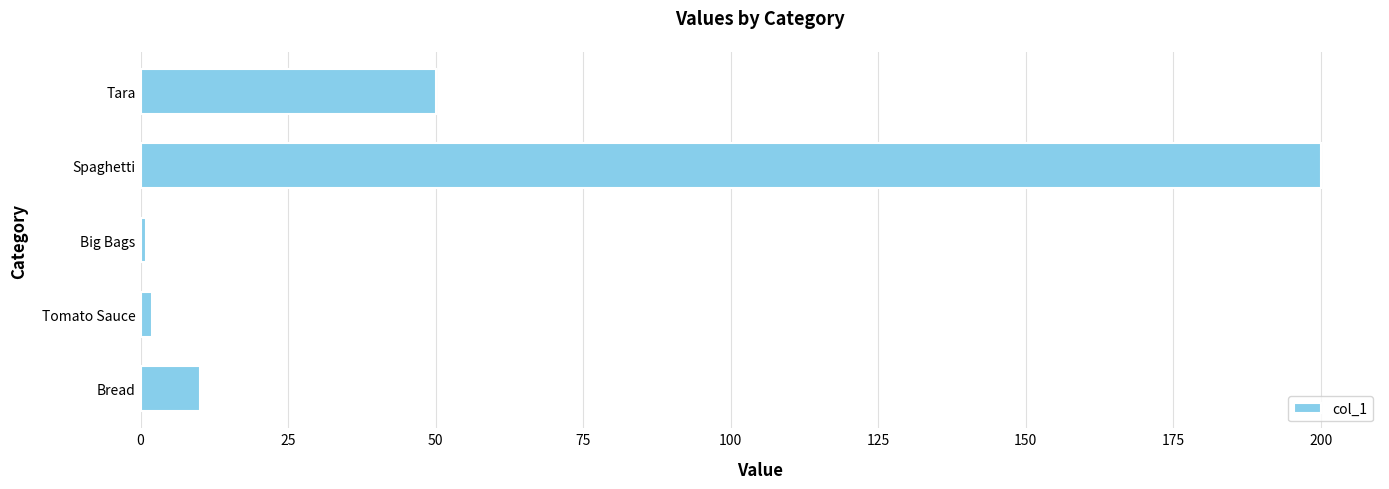

What is the maximum value shown in the chart?

200